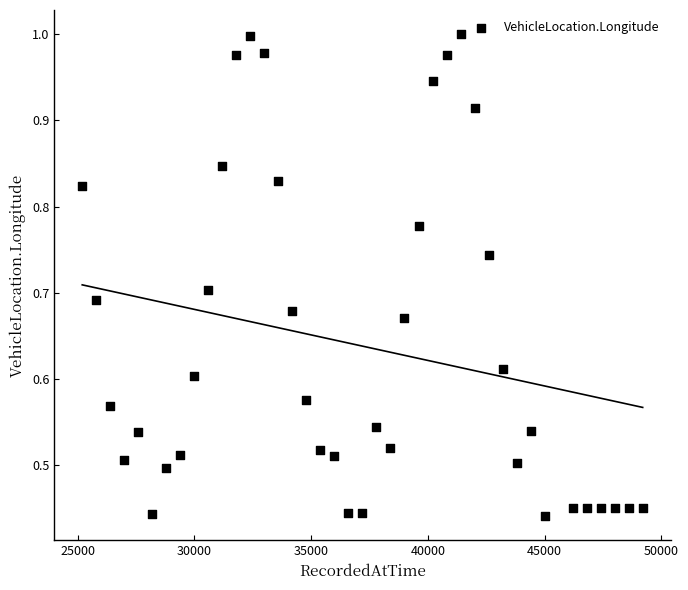

What is the range of X values (max minus min)?

24000.0